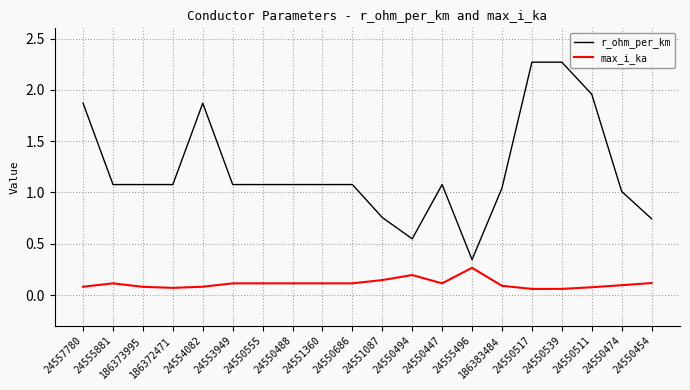

The max_i_ka series shows 0.1 at 24550511. True or false?

True